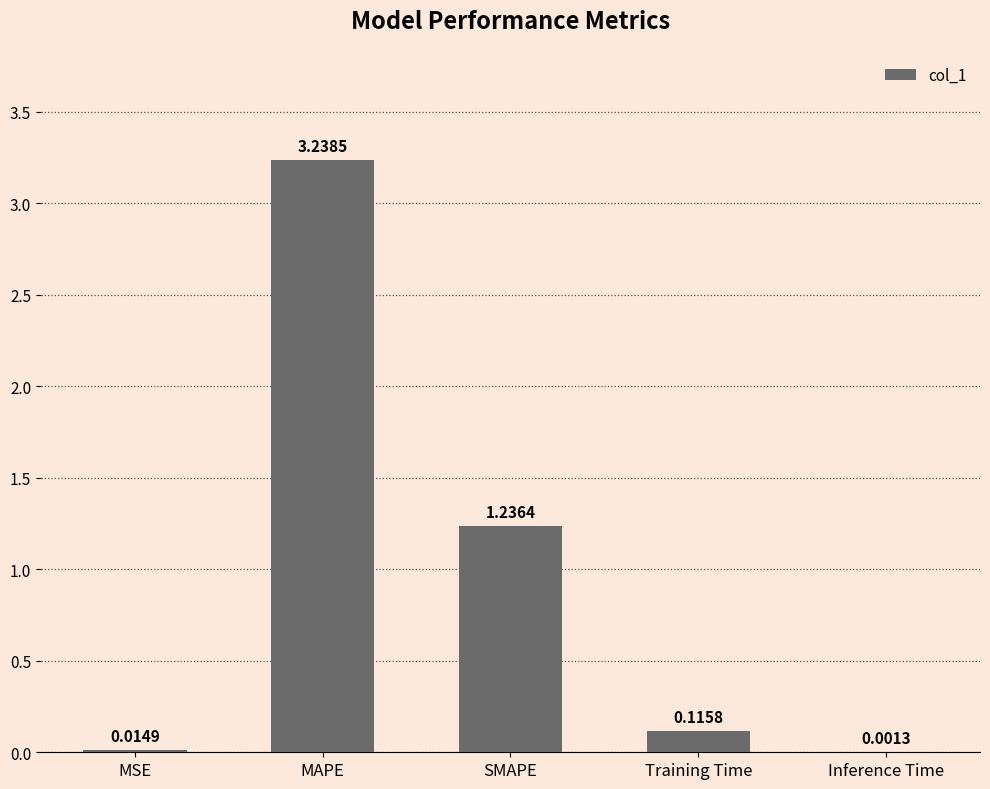

What is the sum of all values?

4.6